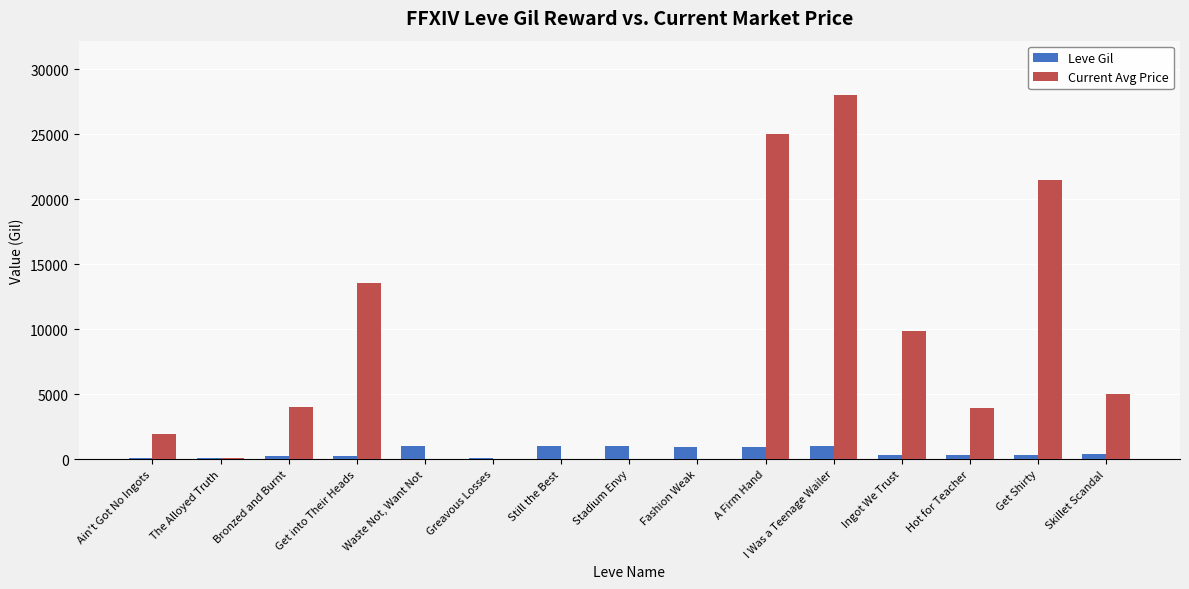

Is it true that Leve Gil equals 90 at Greavous Losses?

True